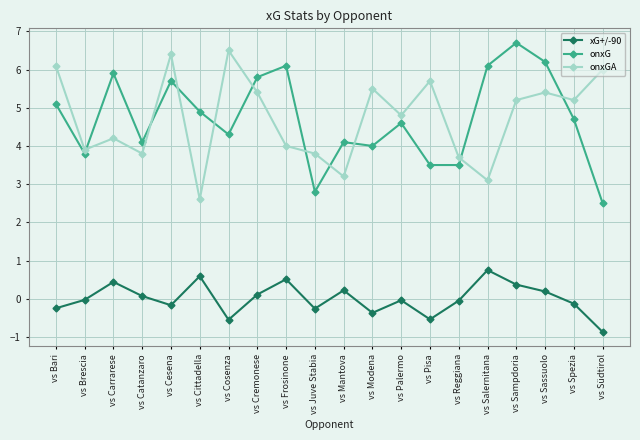

At vs Carrarese, list the series in order from smallest to largest.

xG+/-90, onxGA, onxG